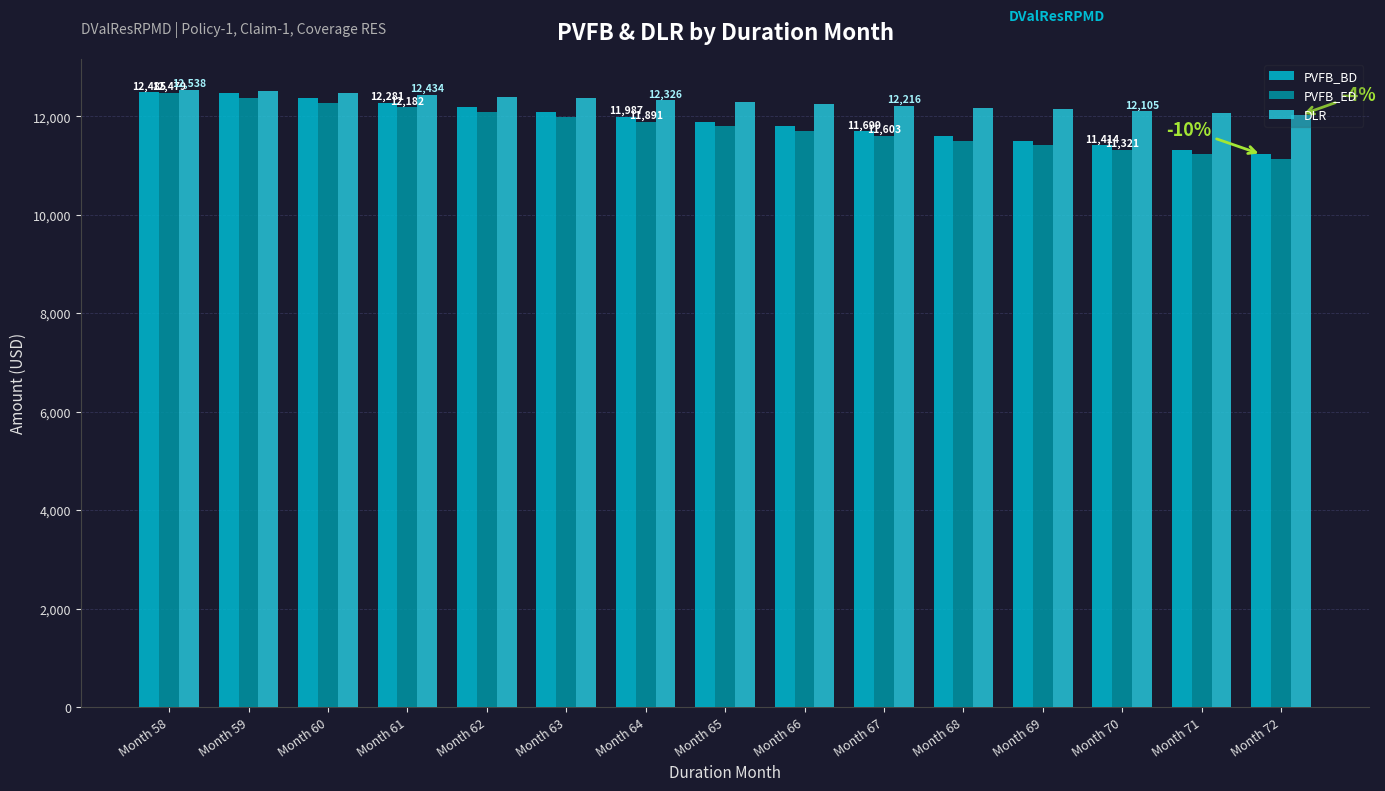

What is the sum of the PVFB_ED values at Month 65 and Month 69?

23208.7